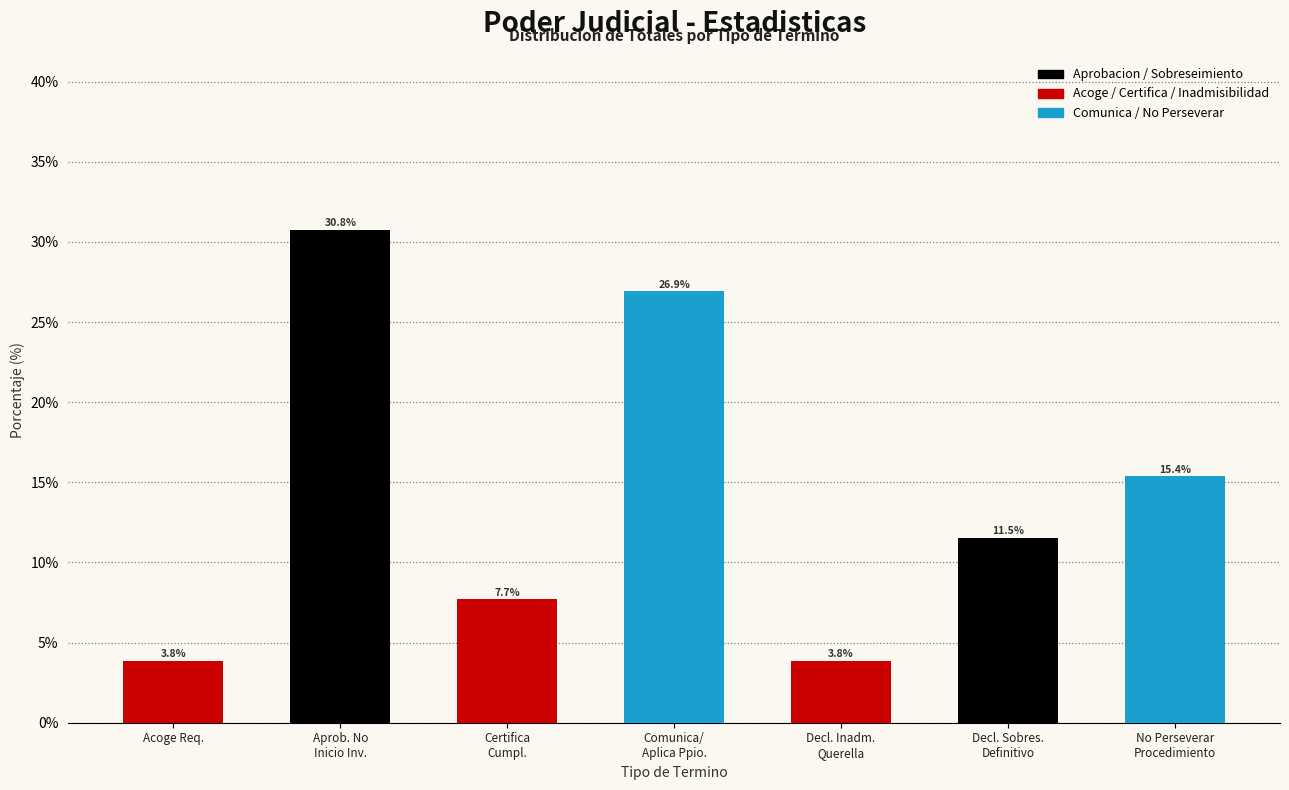

Reading left to right, what are all the values shown in this chart?

3.8	30.8	7.7	26.9	3.8	11.5	15.4